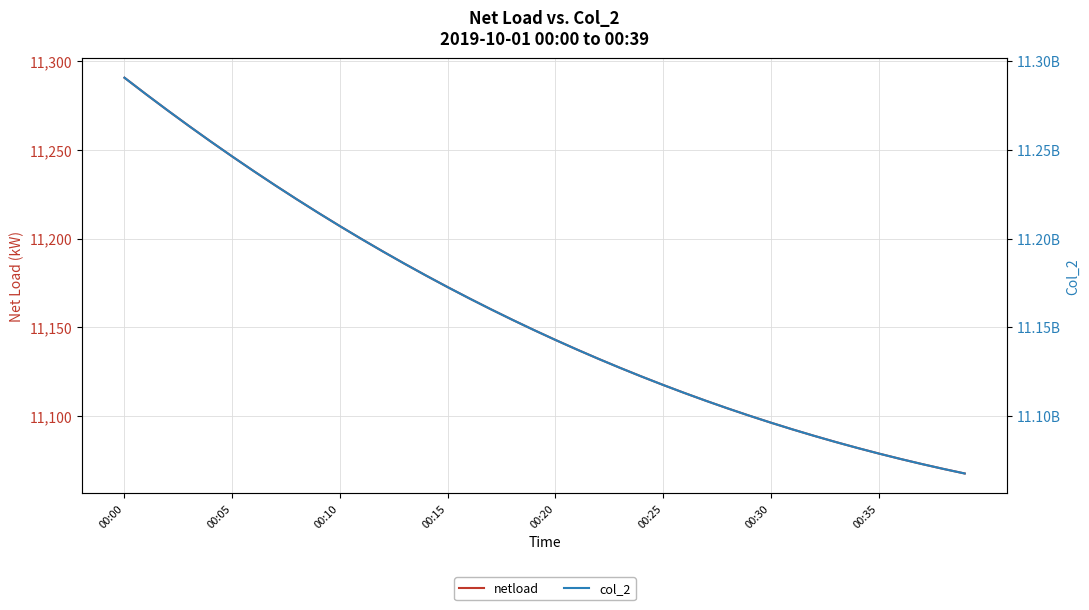

Is this an area chart (filled region under the line)?

No